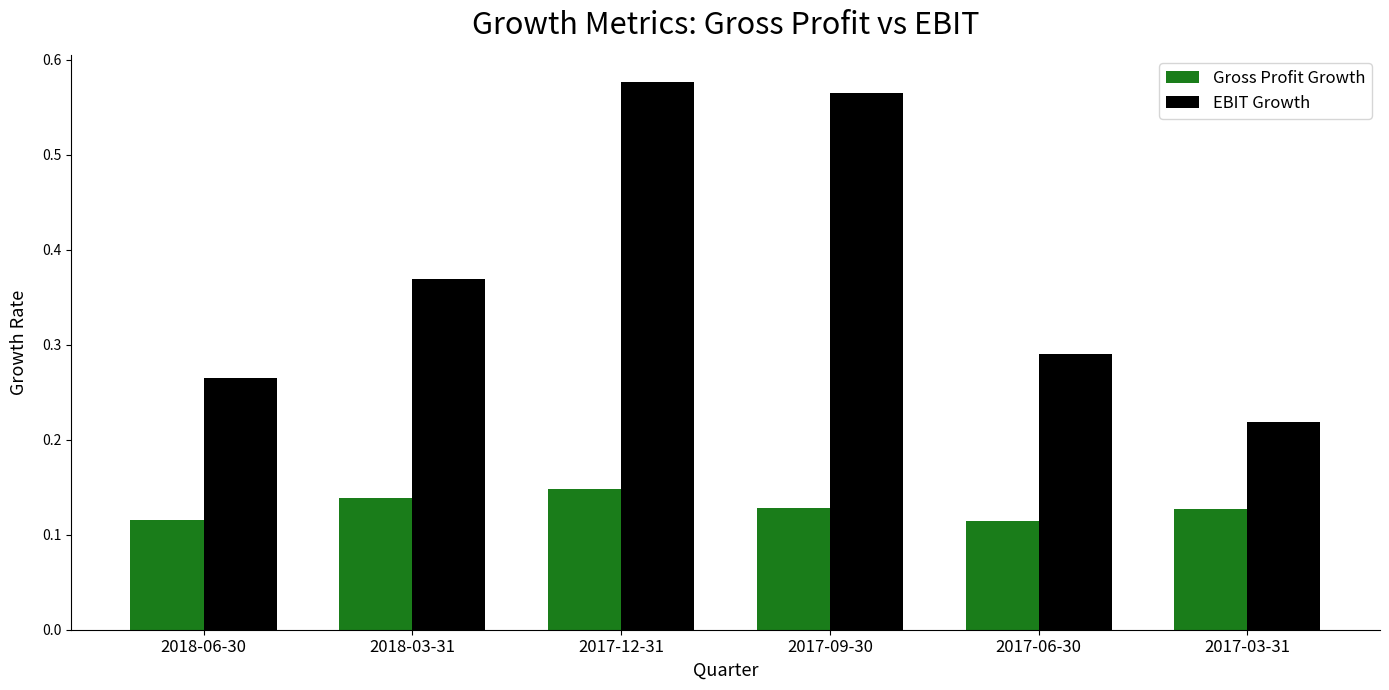

What is the label of the 6th bar from the right?

2018-06-30